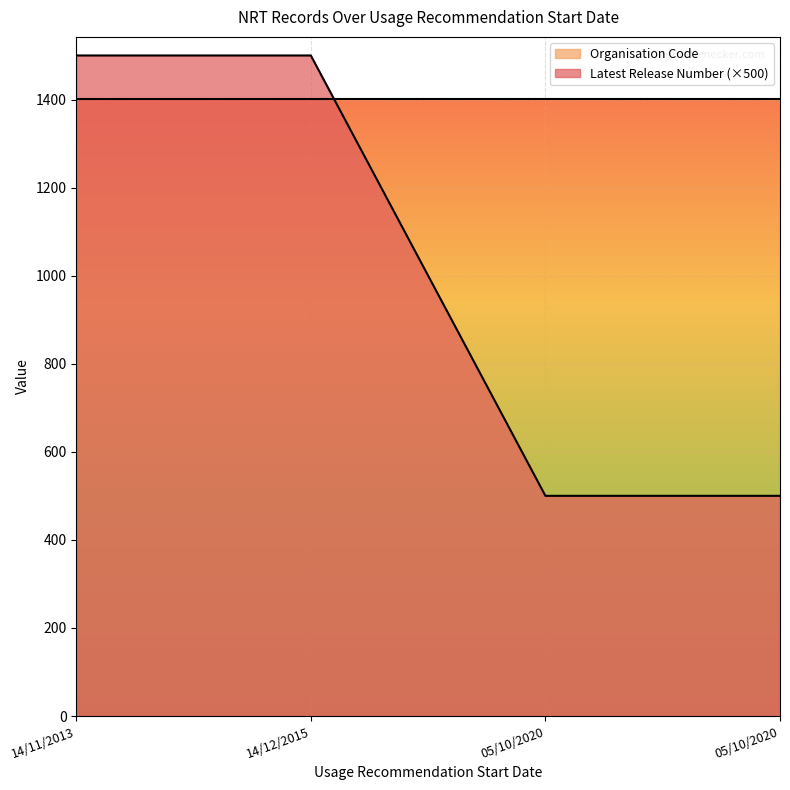

List the labels in order of value, largest first.

14/11/2013, 14/12/2015, 05/10/2020, 05/10/2020